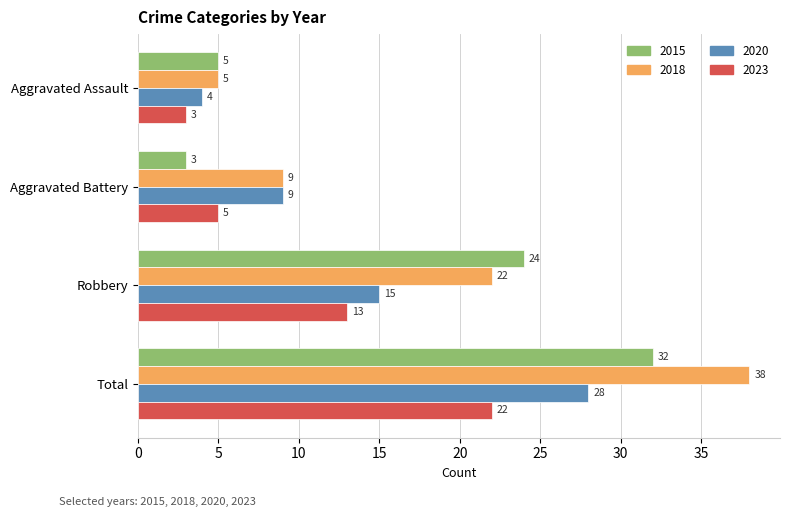

The 2020 series shows 4 at Aggravated Assault. True or false?

True